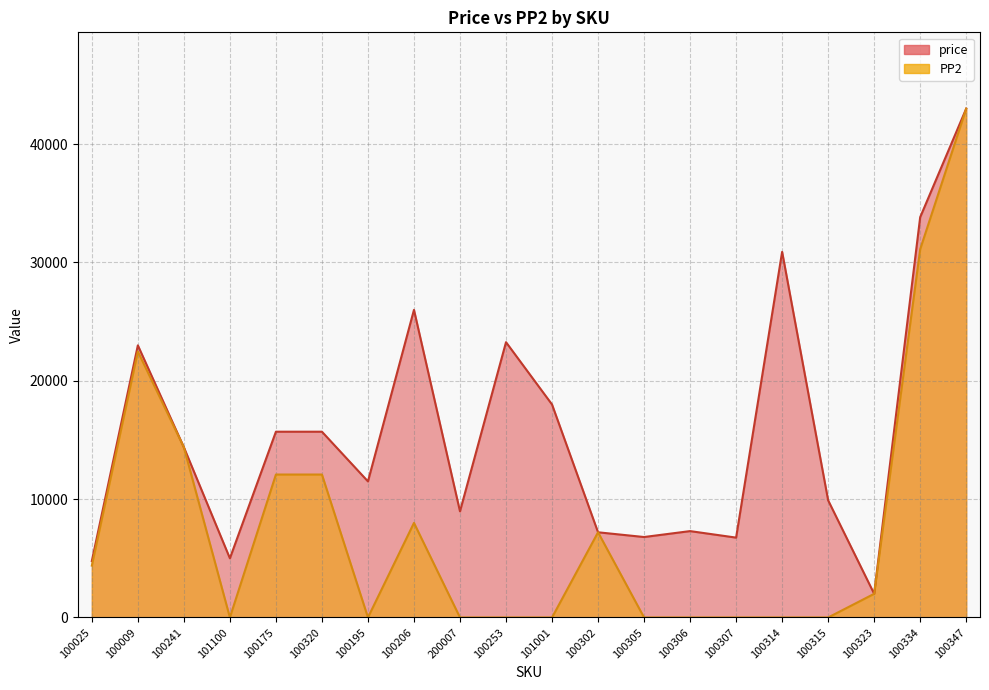

What is the difference between the highest and lowest values at 100306?

7300